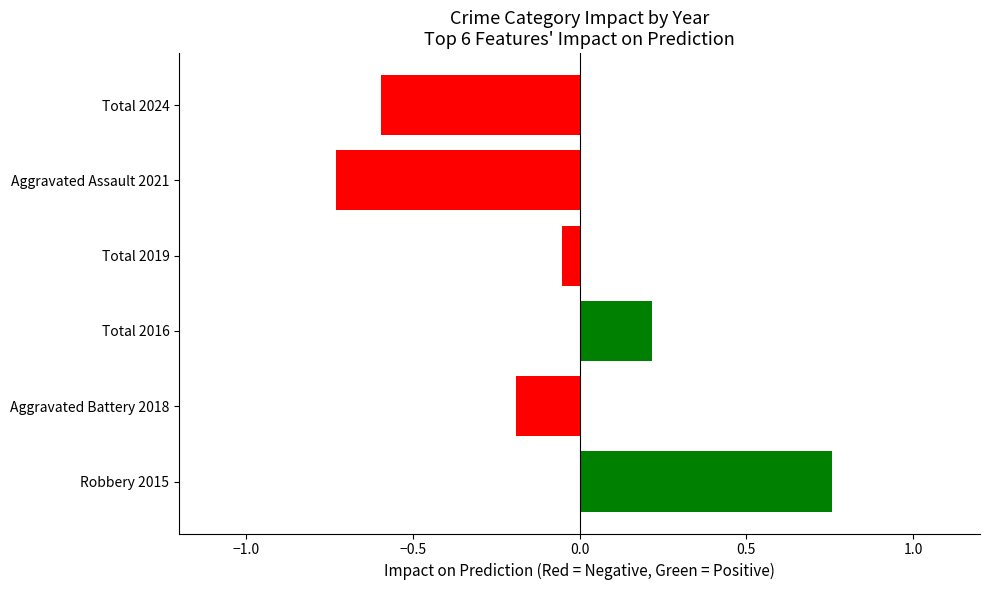

How many values are above zero?

2